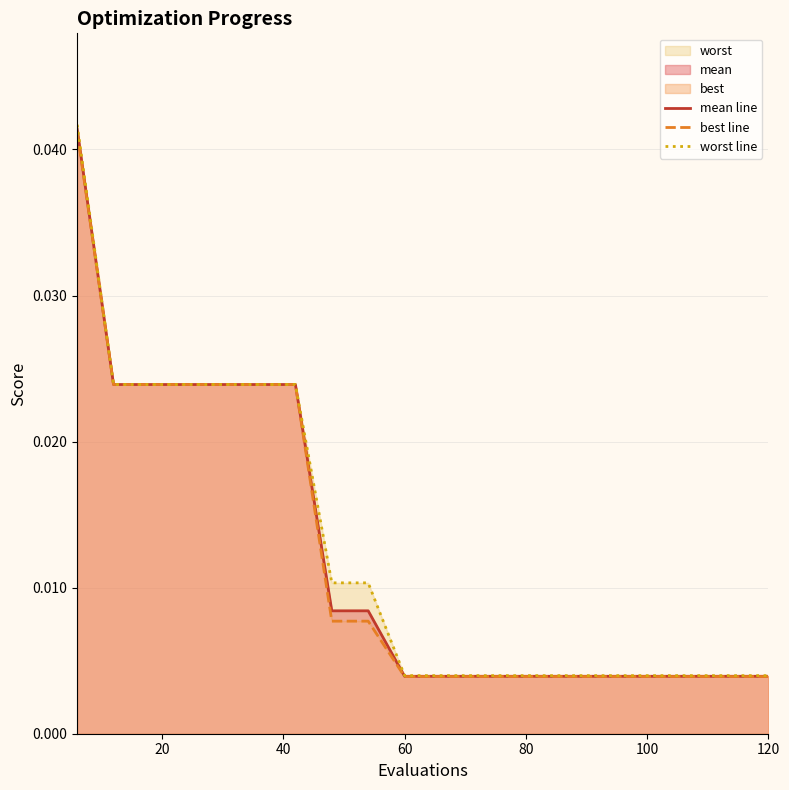

How many lines are shown in the chart?

3